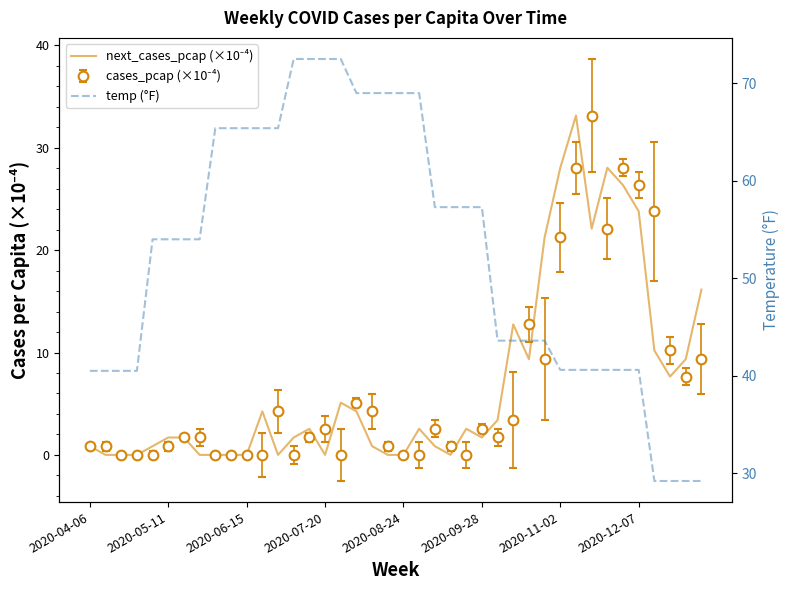

True or false: next_cases_pcap (×10⁻⁴) has a value of 37.7 at 34.

False